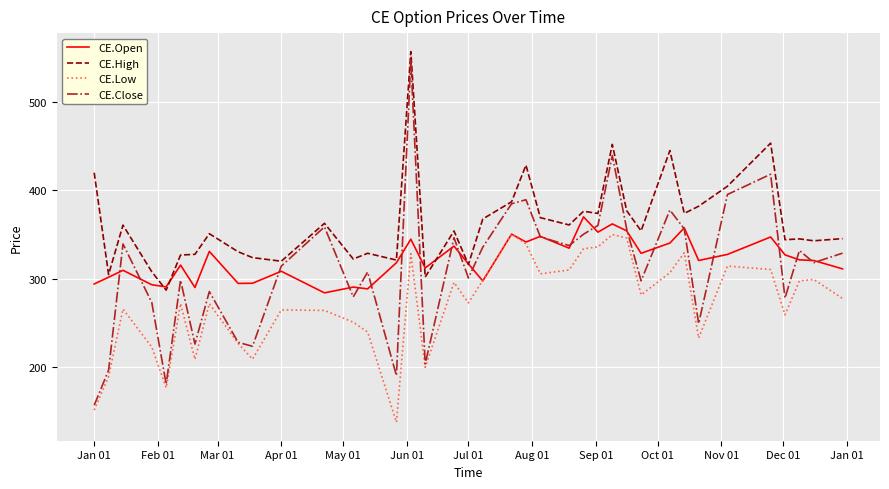

What is the maximum value shown in the chart?

556.8